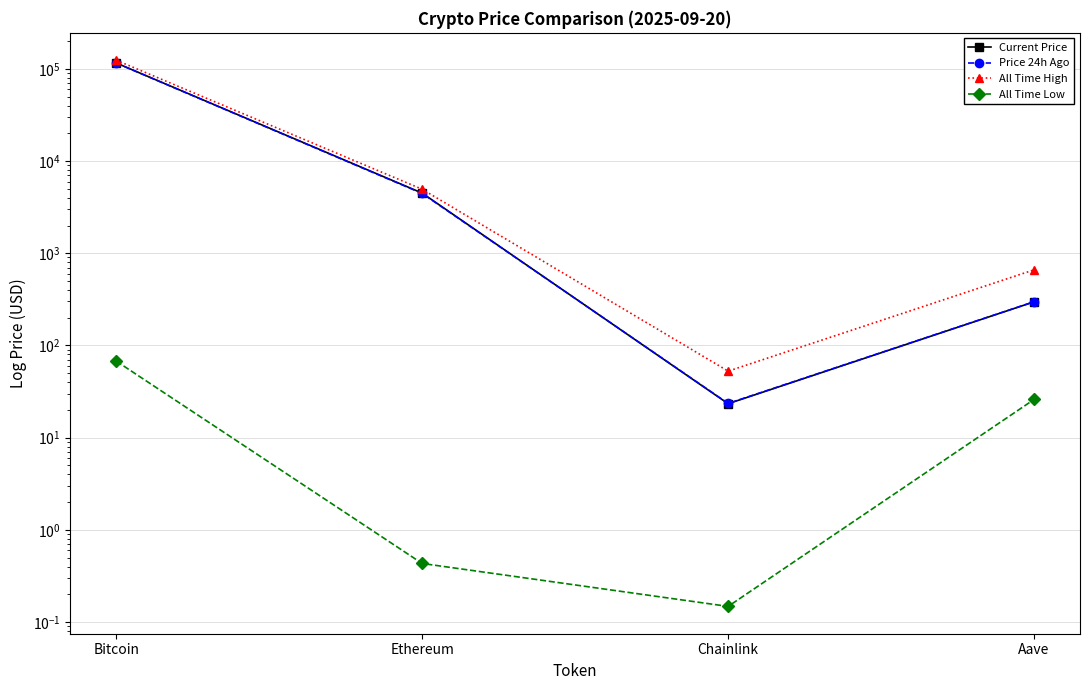

What is the difference between the maximum and minimum values in the Current Price series?

115771.6